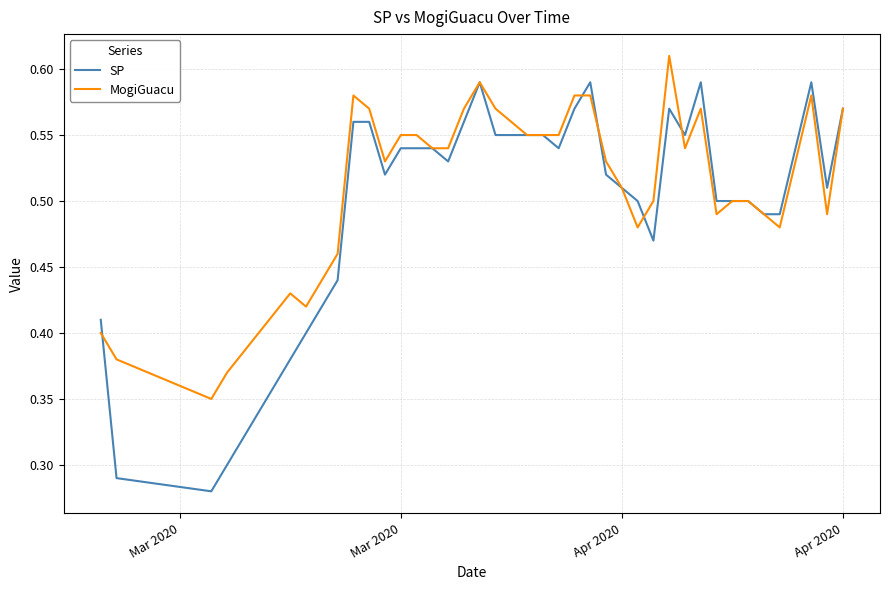

List the series in order of their peak value, highest first.

MogiGuacu, SP